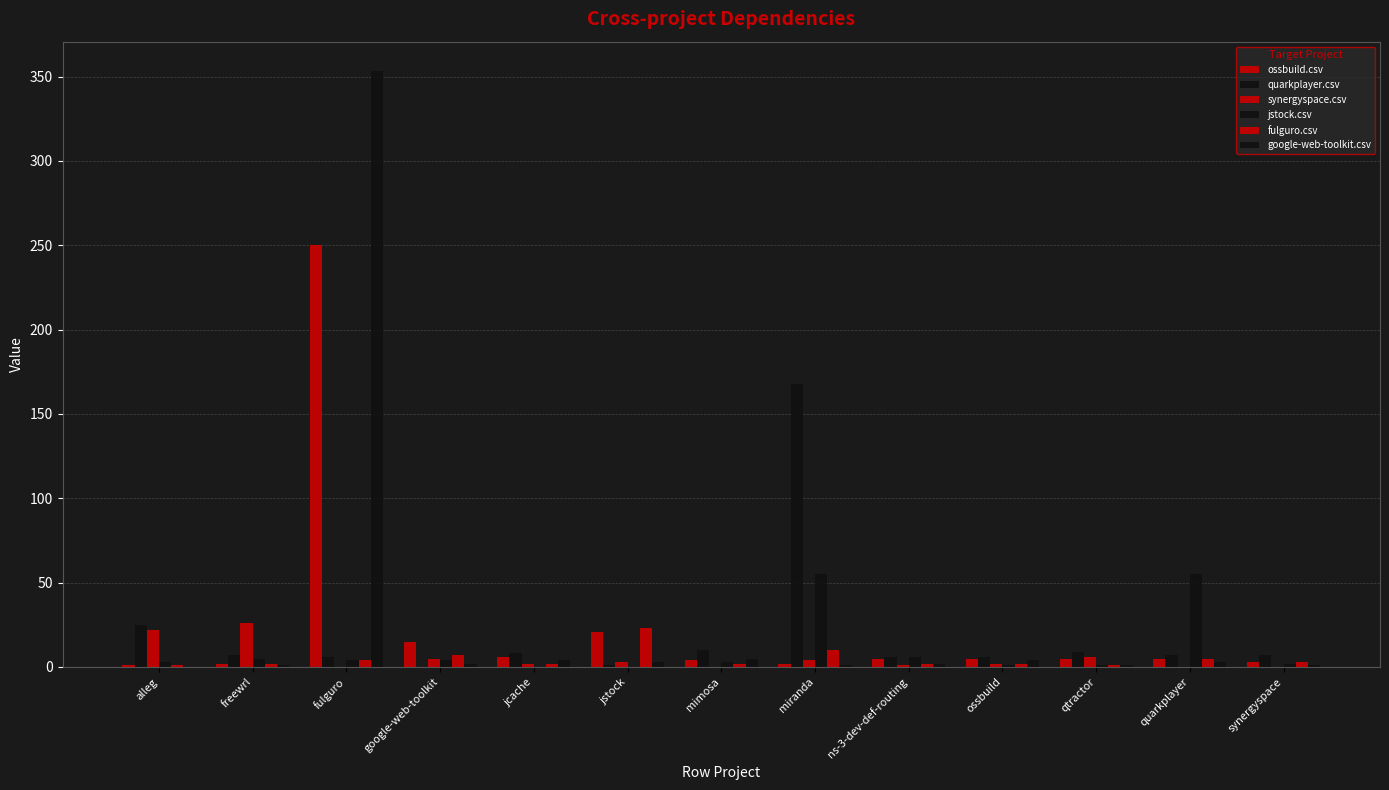

What is the label of the 9th bar from the left?

ns-3-dev-def-routing